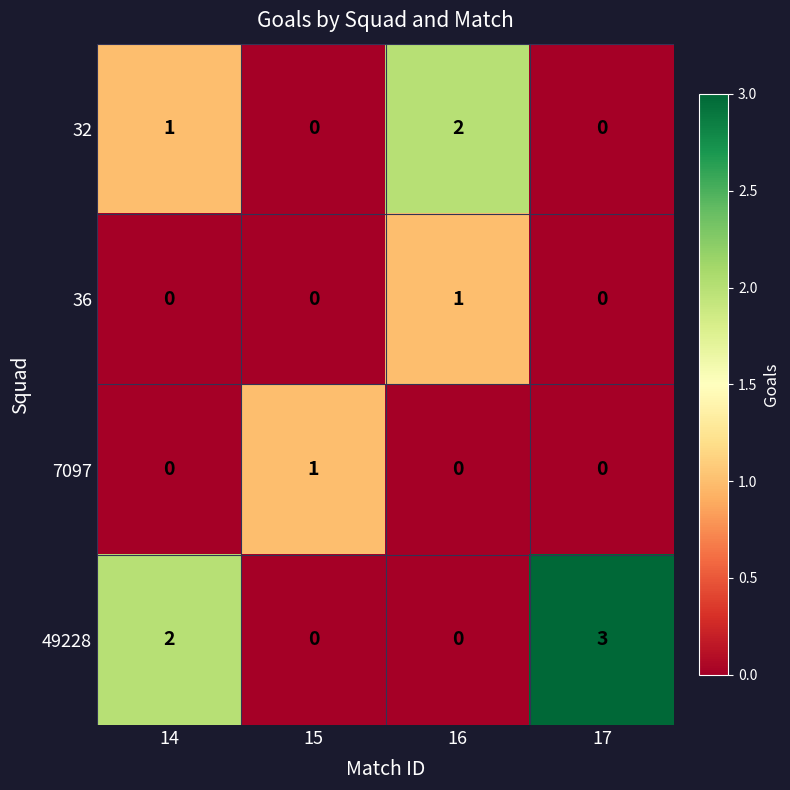

What is the total value across all series at 15?

1